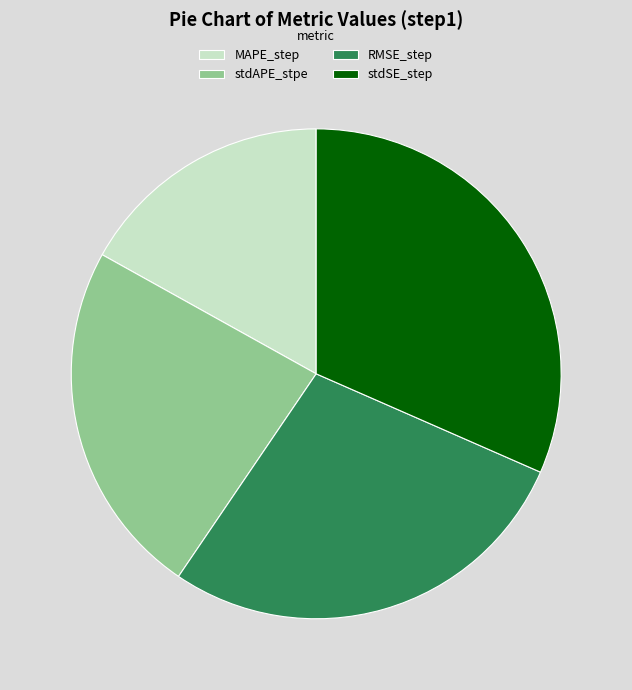

Rank the categories by value from lowest to highest.

MAPE_step, stdAPE_stpe, RMSE_step, stdSE_step